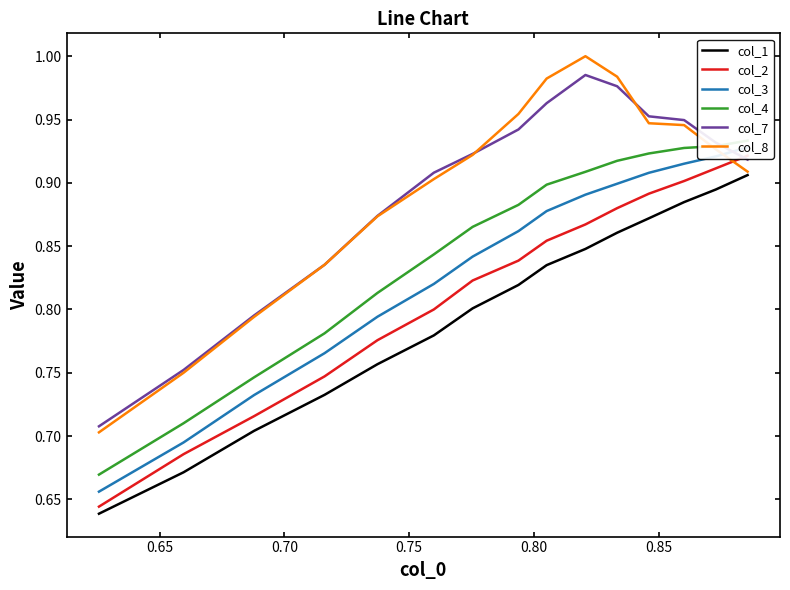

True or false: col_7 and col_1 intersect in this chart.

False